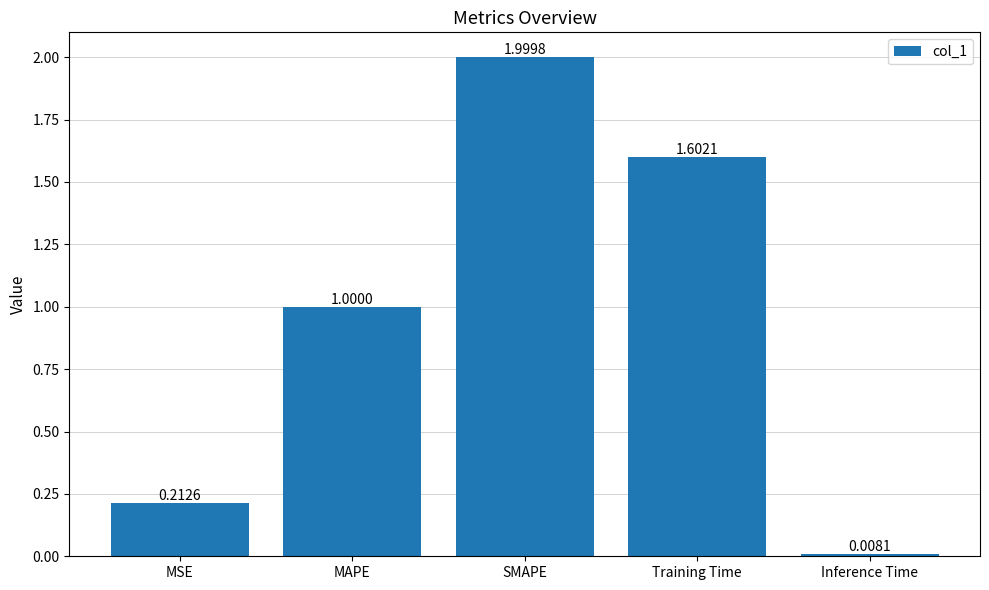

What is the sum of all values?

4.8